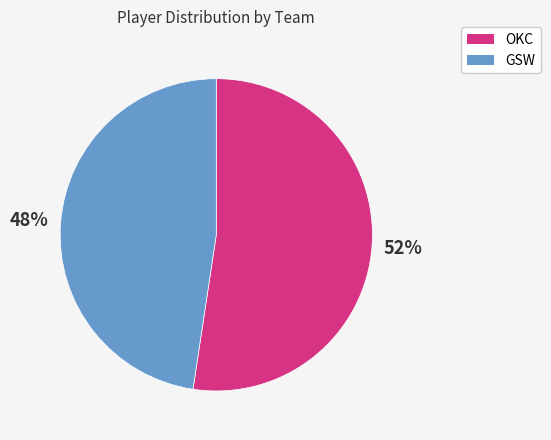

To the nearest percent, what is the combined percentage of OKC and GSW?

100%